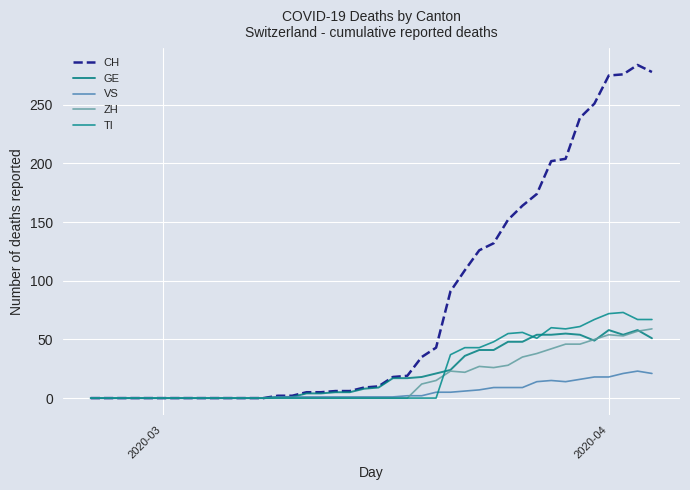

Does the chart display data point markers on the line(s)?

No